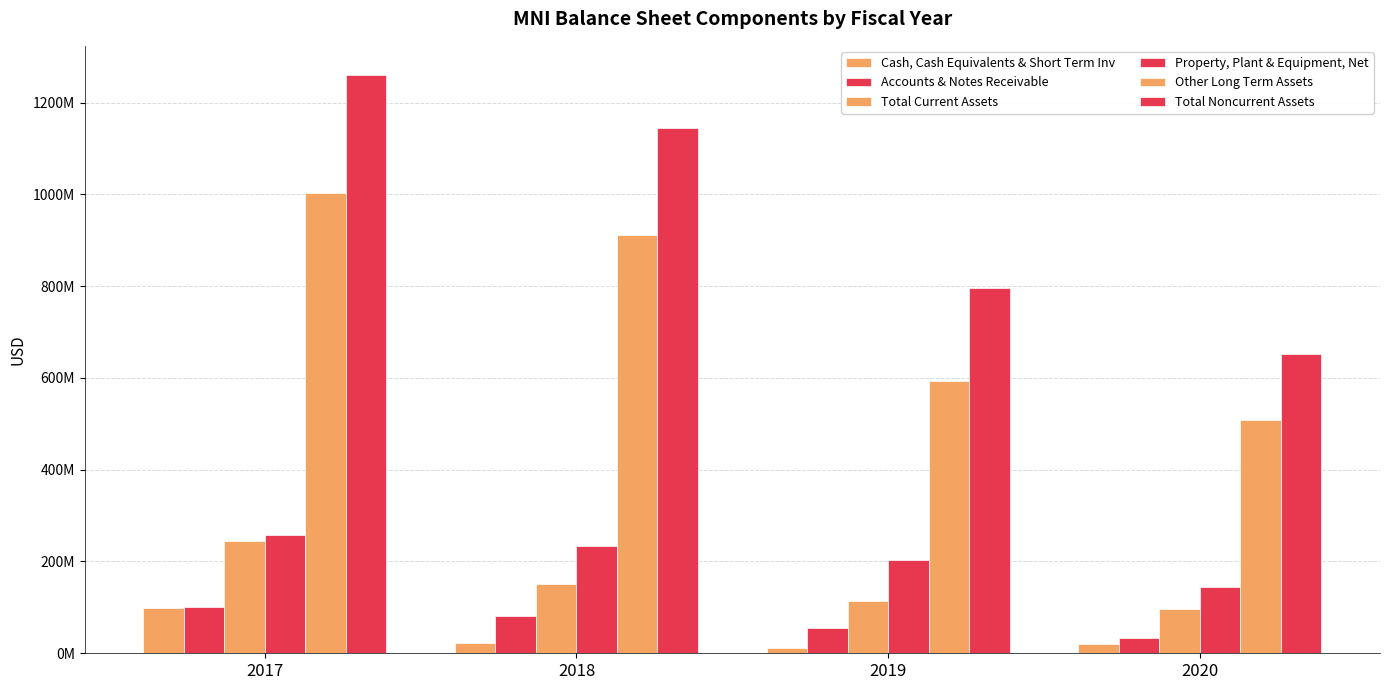

Where is Cash, Cash Equivalents & Short Term Inv nearest to the value 54950500?

2018